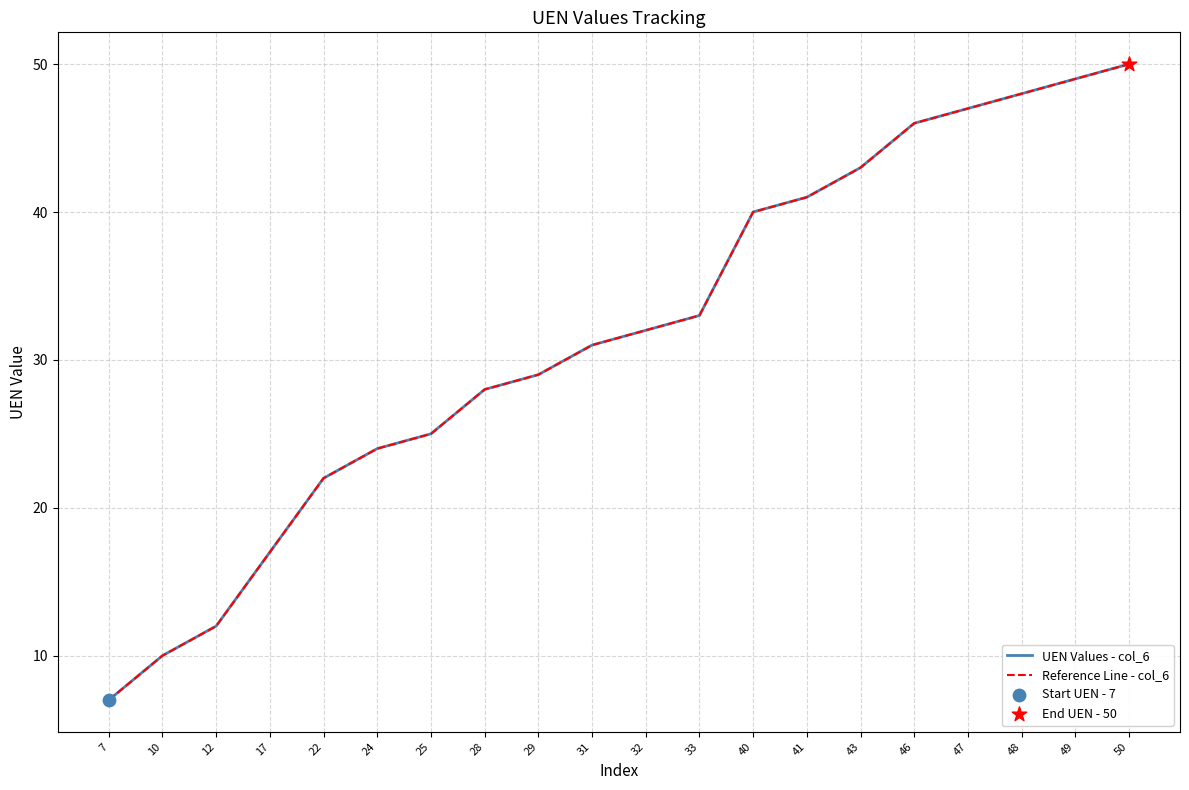

Does the chart have visible grid lines?

Yes